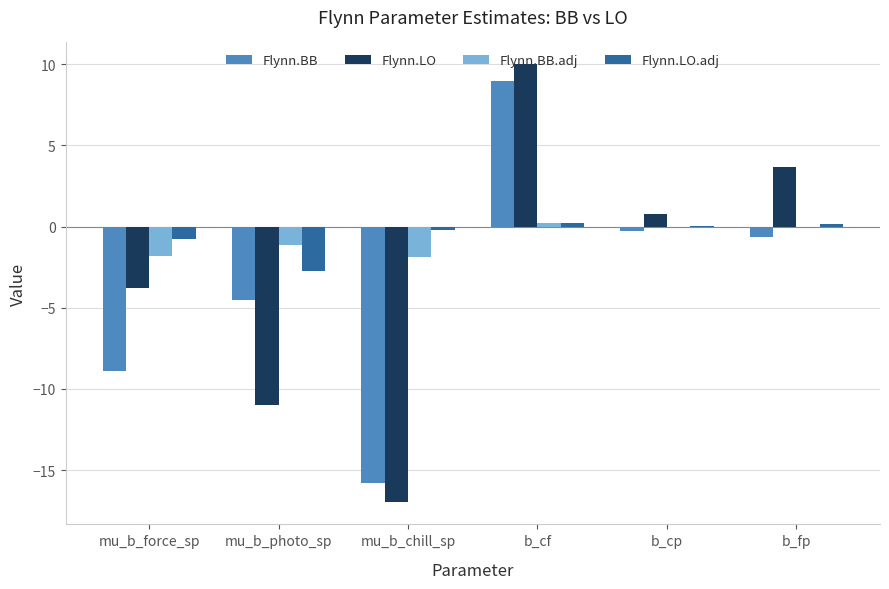

What is the sum of the Flynn.BB.adj values at mu_b_force_sp and mu_b_chill_sp?

-3.7